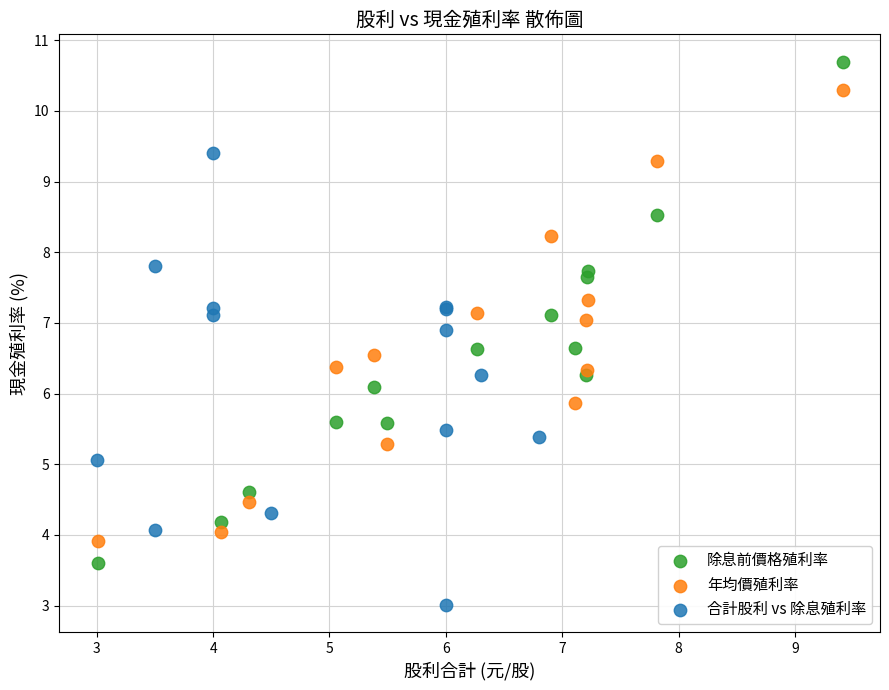

Which series reaches the maximum Y coordinate?

除息前價格殖利率